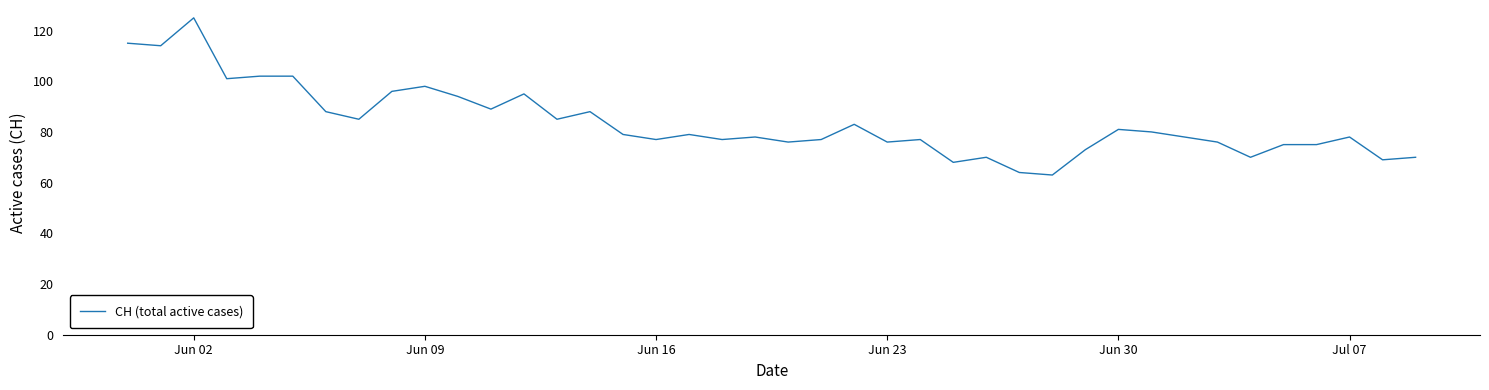

What is the maximum value shown in the chart?

125